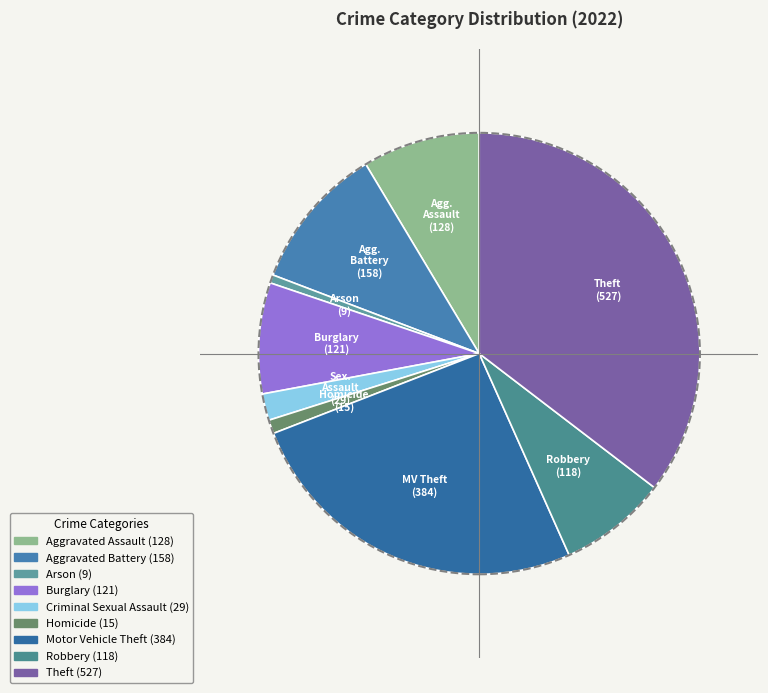

What percentage is the Arson slice, to the nearest percent?

1%